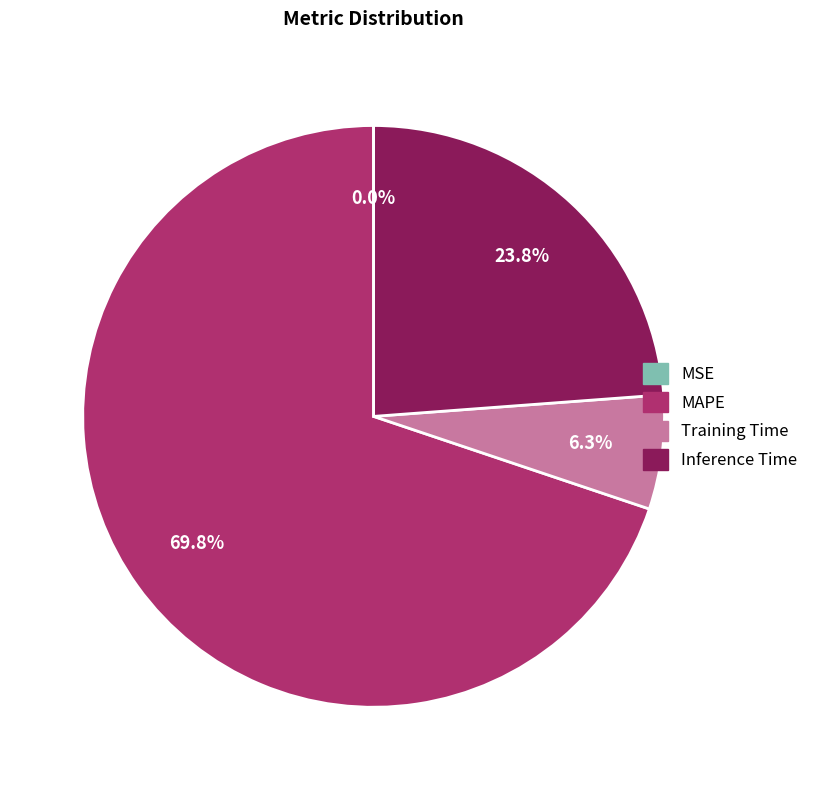

Is it true that Training Time is 12% of the pie?

False